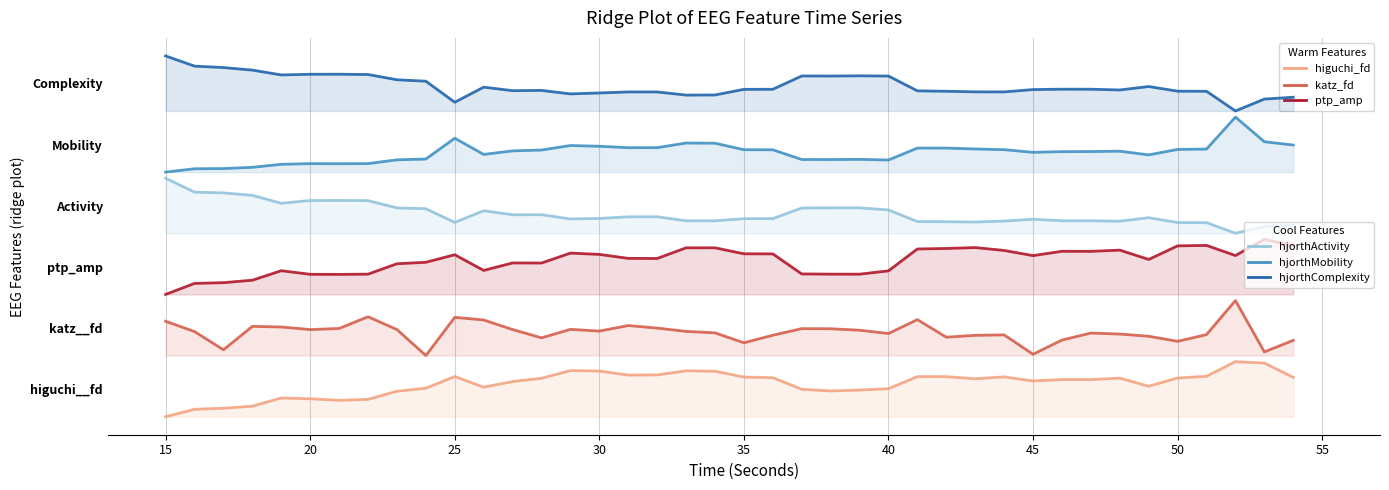

What is the highest value of the hjorthComplexity_EEG series?

1.2